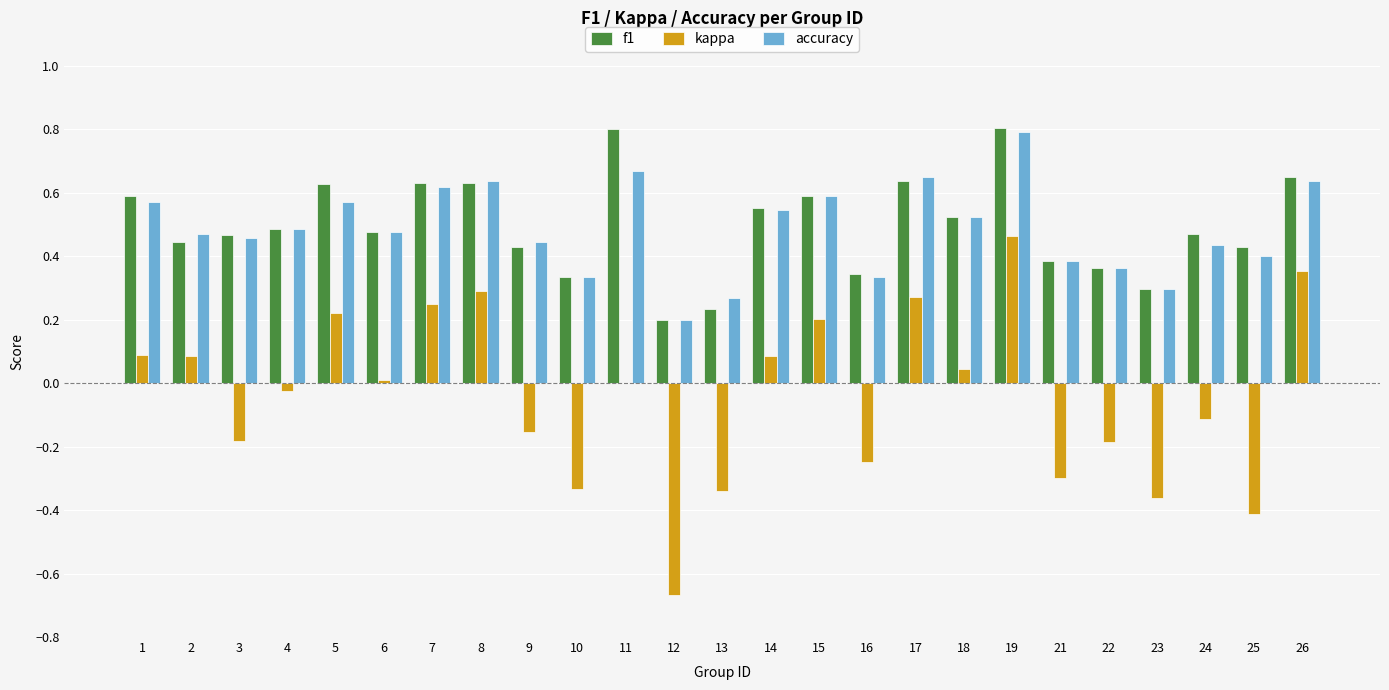

What is the total value across all series at 15?

1.4